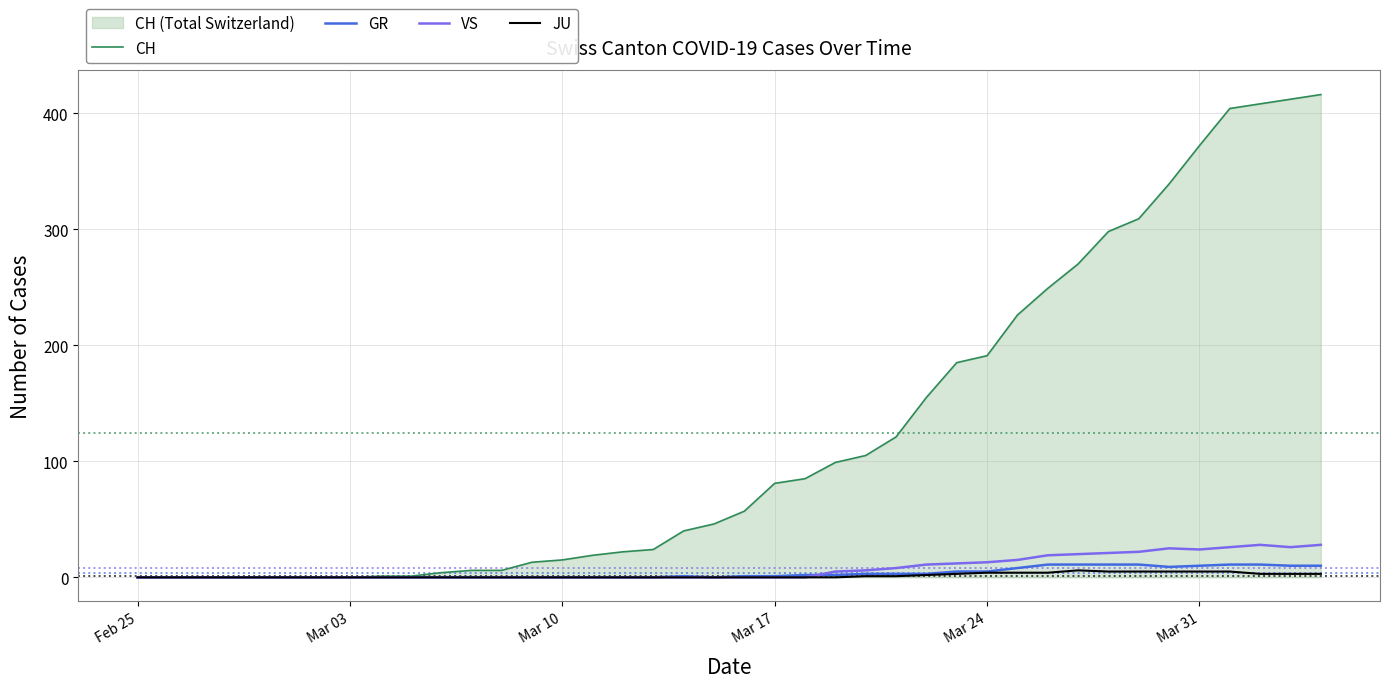

True or false: GR has a value of 0 at Mar 10.

True